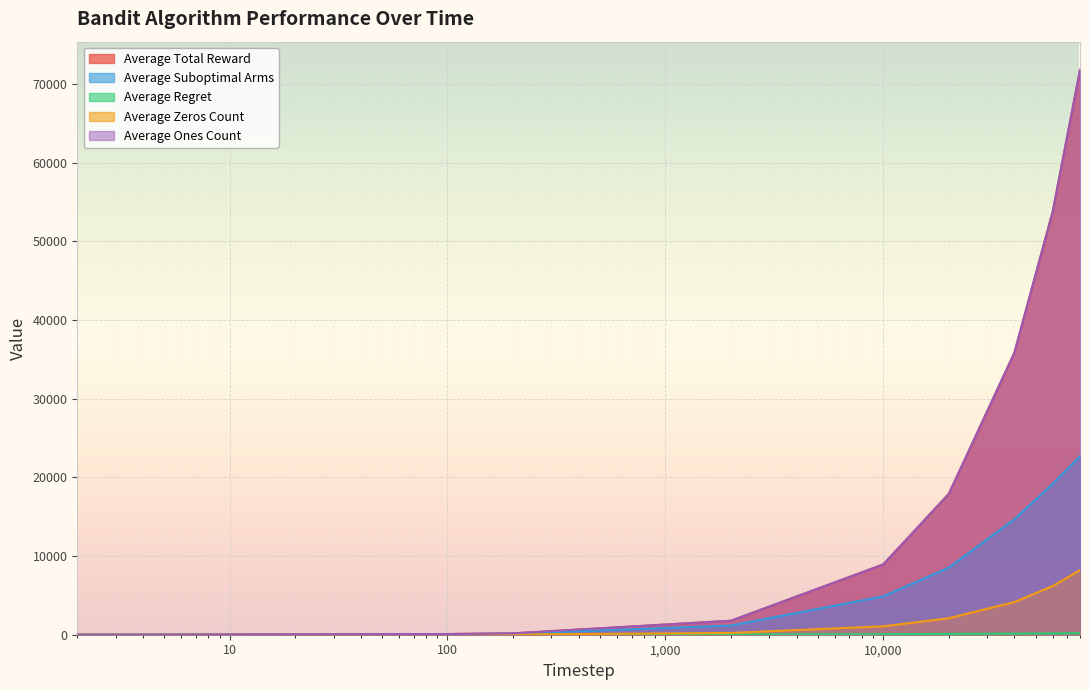

What is the value of the Average Total Reward point at the 9th from the left?

53817.1